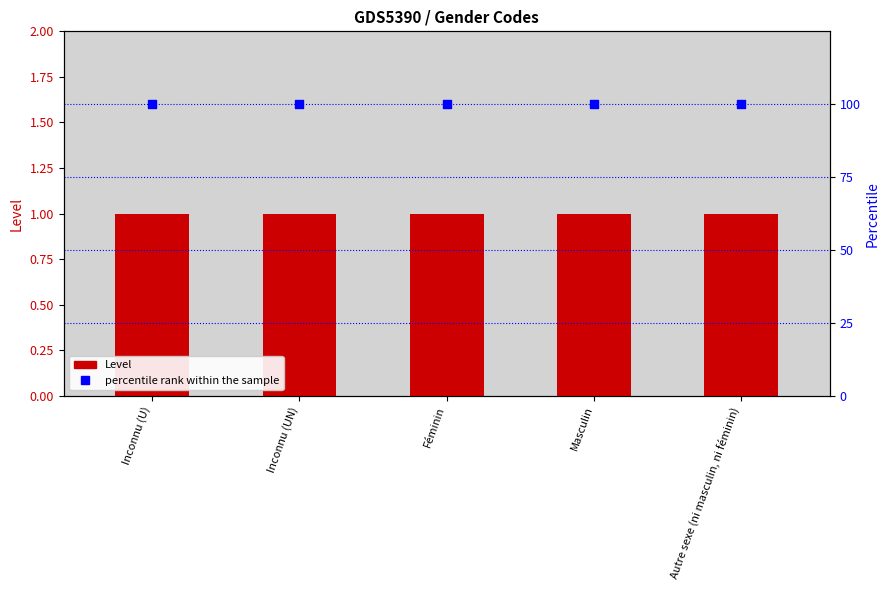

What is the total value across all series at Féminin?

101